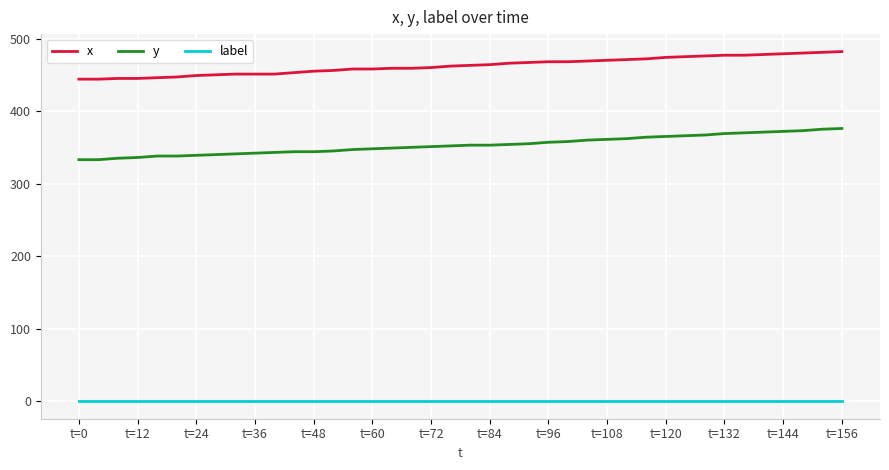

List the series in order of their overall mean, highest first.

x, y, label